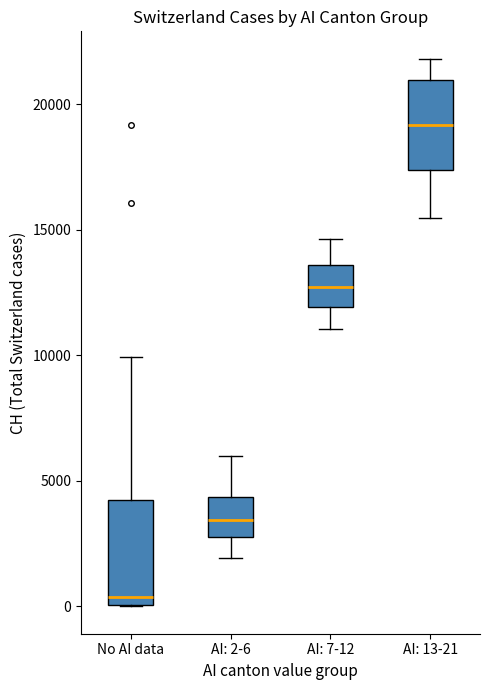

Reading left to right, transcribe this box plot: for each box, give where its median line is, the range the box spans, and where its two whiskers end, as read against the y-axis. The values are not printed on the chart, so give them approximately, as read against the axis.

No AI data: median 500, box 0 to 4000, whiskers 0 to 10000
AI: 2-6: median 3500, box 3000 to 4500, whiskers 2000 to 6000
AI: 7-12: median 12500, box 12000 to 13500, whiskers 11000 to 14500
AI: 13-21: median 19000, box 17500 to 21000, whiskers 15500 to 22000